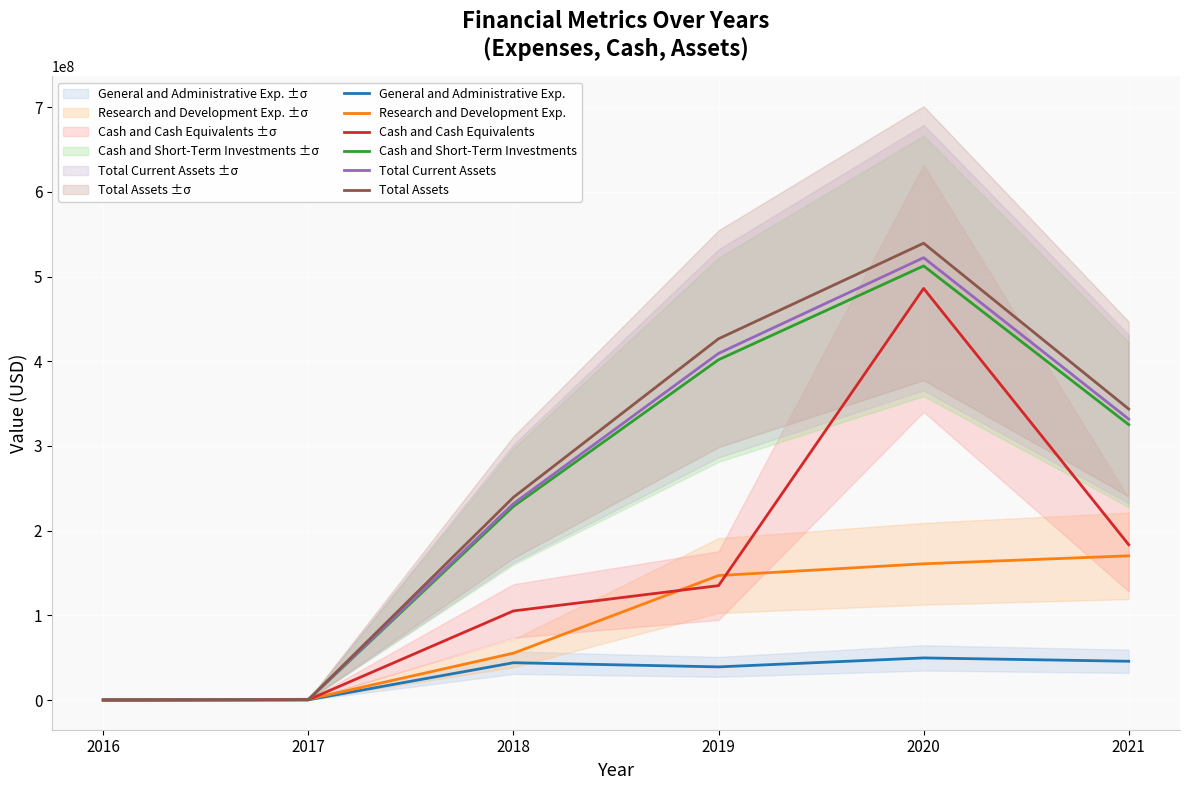

Which has a higher value, 2018 or 2017?

2018